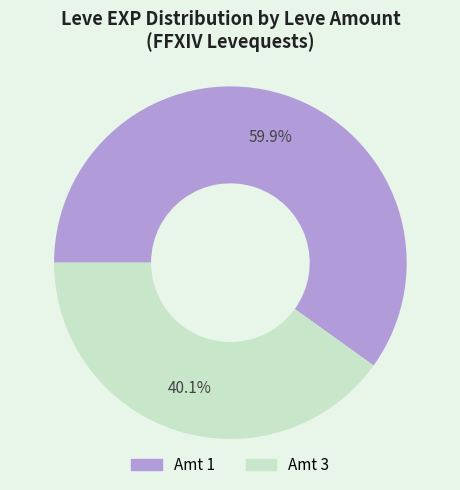

Does any single category account for the majority?

Yes